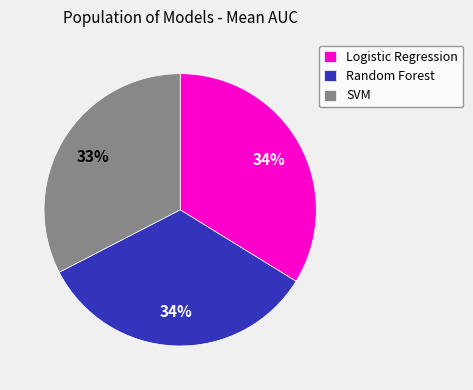

Count the number of slices in the pie.

3